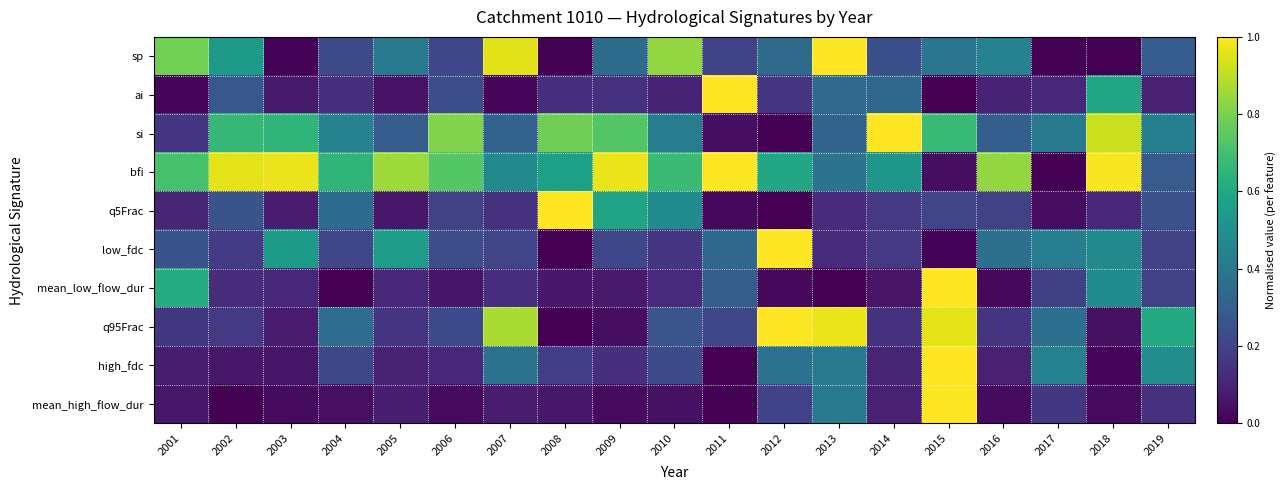

At 2016, list the series in order from largest to smallest.

bfi, sp, low_fdc, si, q5Frac, q95Frac, ai, high_fdc, mean_high_flow_dur, mean_low_flow_dur